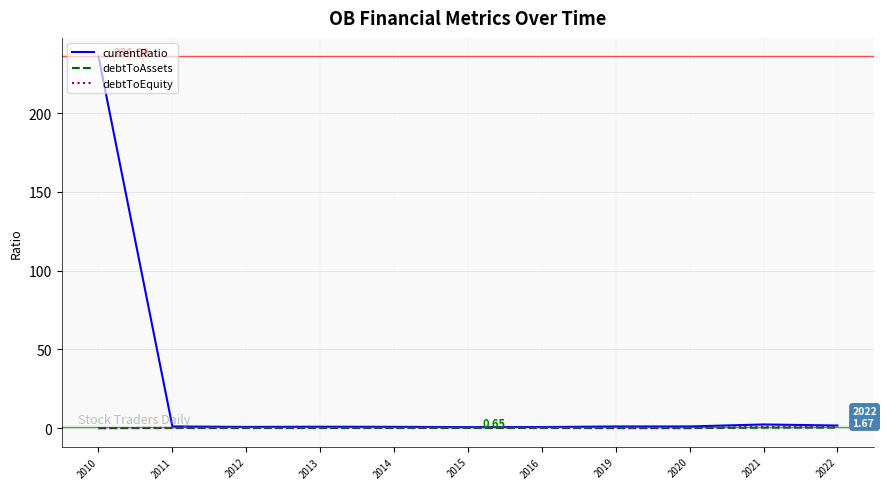

Which series has the largest range (max minus min)?

currentRatio